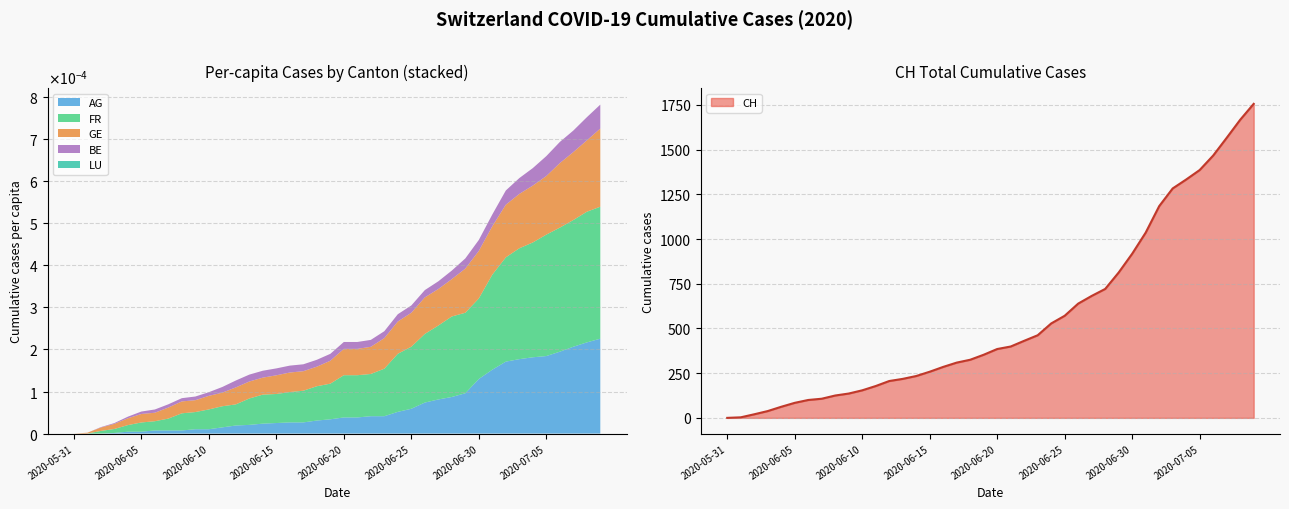

Rank the series at 2020-06-23 from lowest to highest value.

LU_pc, BE_pc, AG_pc, GE_pc, FR_pc, CH